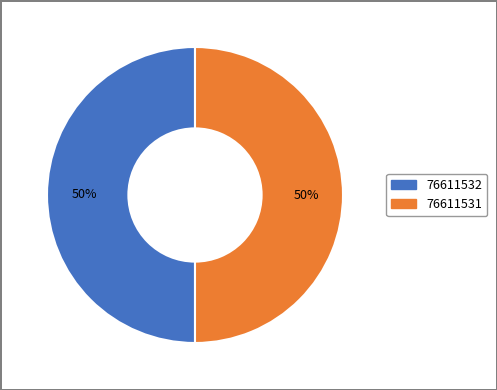

What is the ratio of the value at 76611532 to the value at 76611531?

1.0